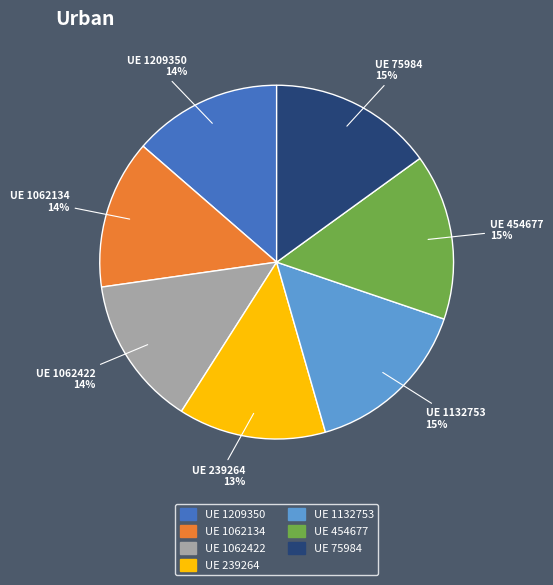

To the nearest percent, what is the difference between the largest and smallest slice percentages?

2%